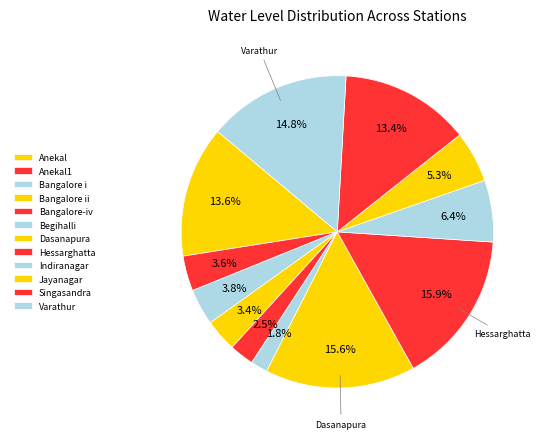

Rank the categories by value from lowest to highest.

Begihalli, Bangalore-iv, Bangalore ii, Anekal1, Bangalore i, Jayanagar, Indiranagar, Singasandra, Anekal, Varathur, Dasanapura, Hessarghatta